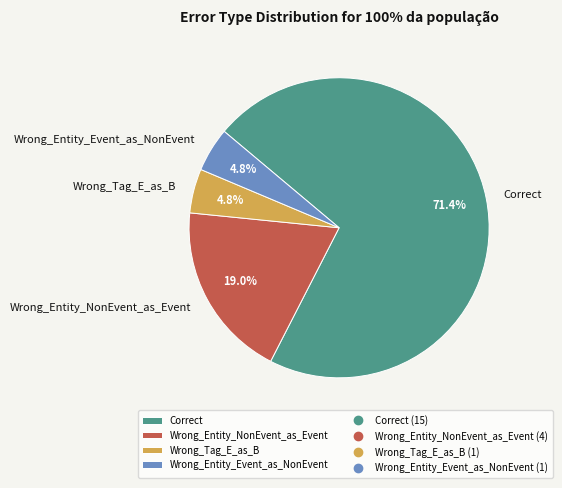

To the nearest percent, what is the difference between the Wrong_Entity_NonEvent_as_Event and Wrong_Entity_Event_as_NonEvent slice percentages?

14%